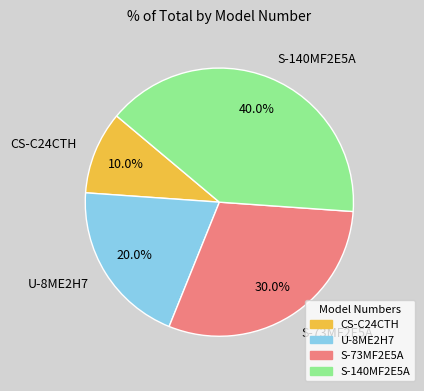

To the nearest percent, what is the combined percentage of CS-C24CTH and S-73MF2E5A?

40%